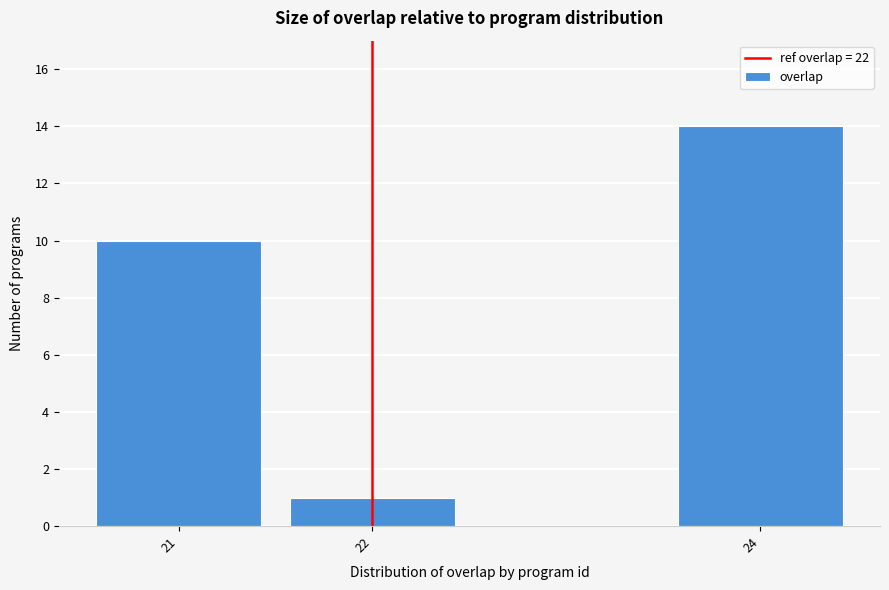

Reading left to right, transcribe this chart: for each bar, give the range it covers on the x-axis and its height. The values are not printed on the chart, so give them approximately, as read against the axis.

20.5 to 21.5: 10
21.5 to 22.5: 1
22.5 to 23.5: 0
23.5 to 24.5: 14